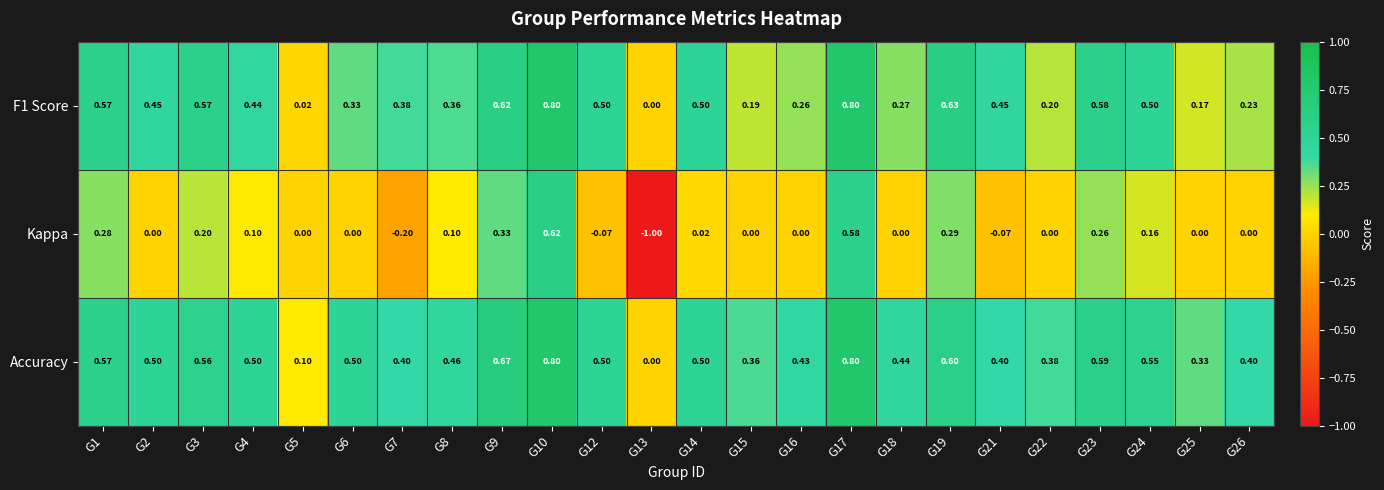

What is the maximum value shown in the chart?

0.8